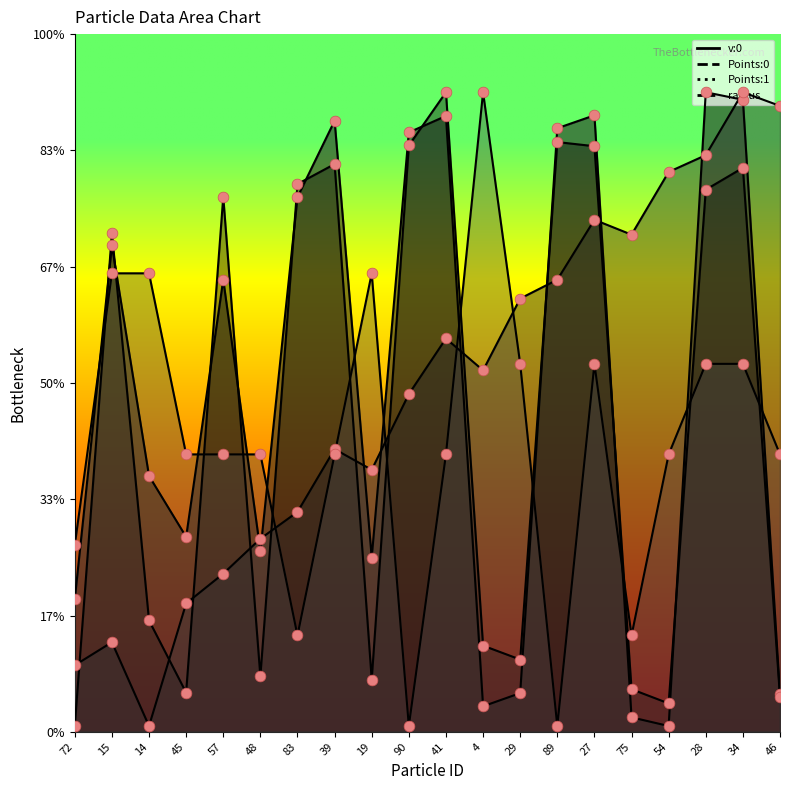

Which series contains the highest Y value?

v:0